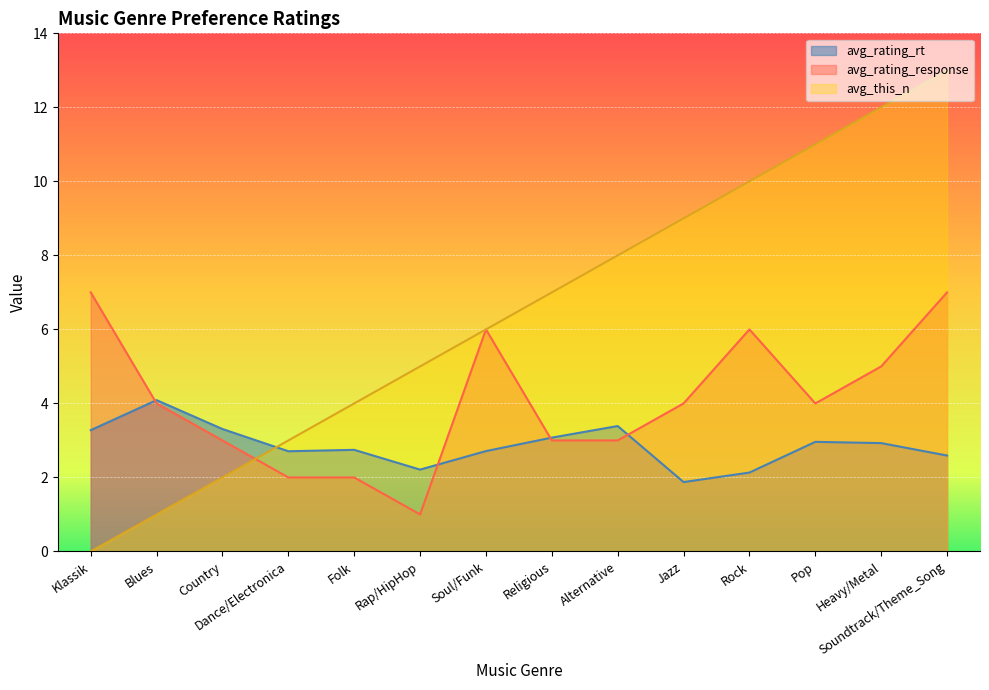

What is the difference between the maximum and second lowest values in the avg_rating_response series?

5.0